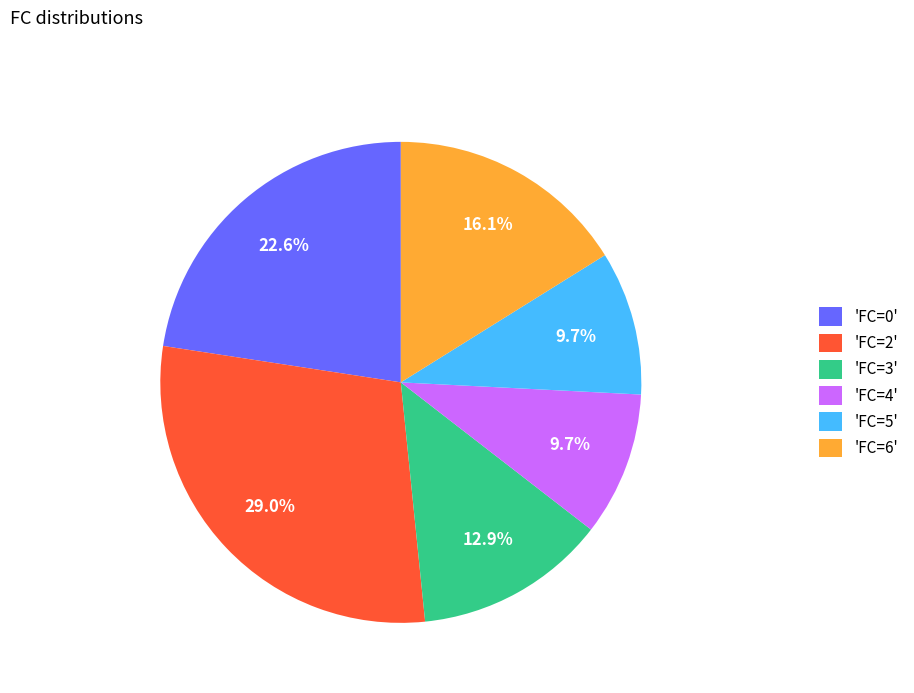

Is there a majority slice in this chart?

No